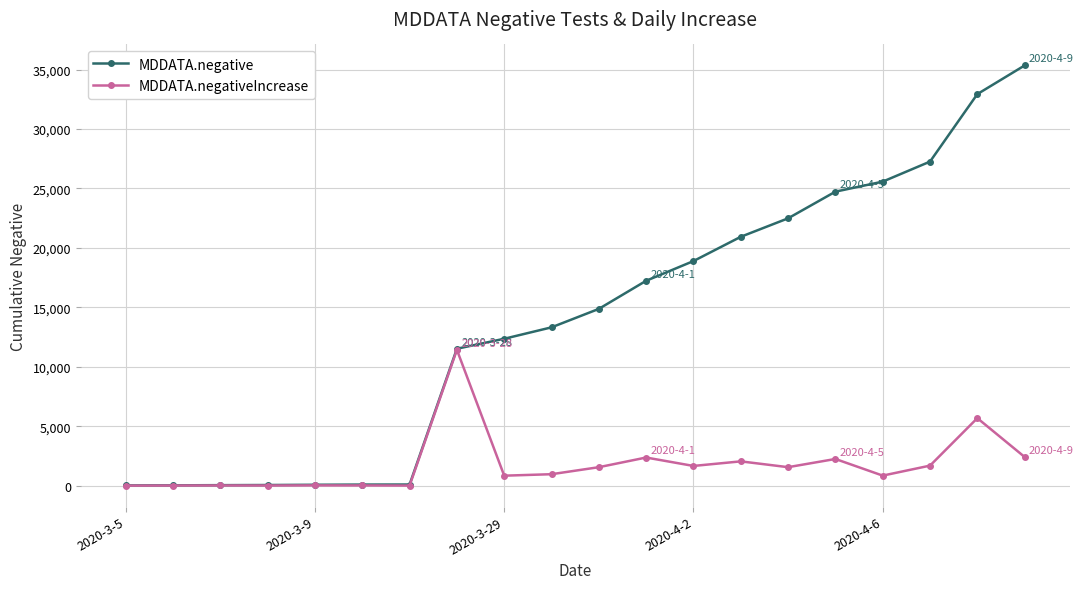

Which series has the largest range (max minus min)?

MDDATA.negative